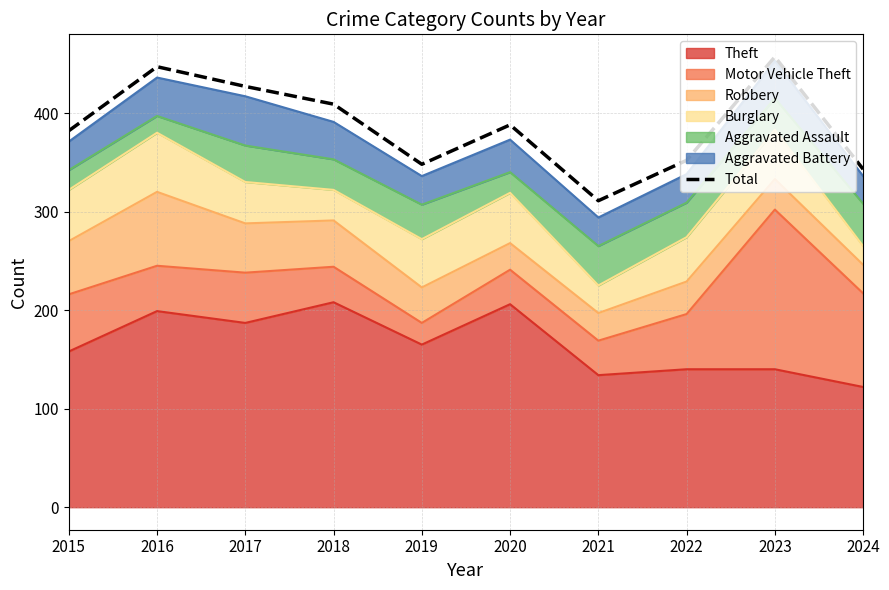

What is the ratio of the value at 2018 to the value at 2015?

1.1